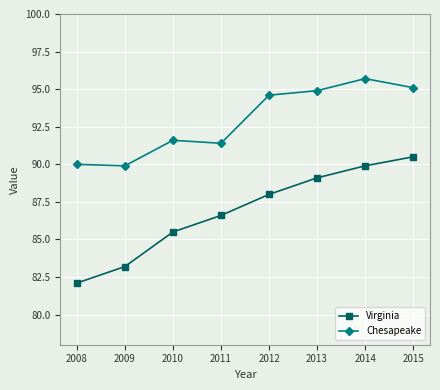

True or false: Chesapeake has a value of 95.7 at 2014.

True